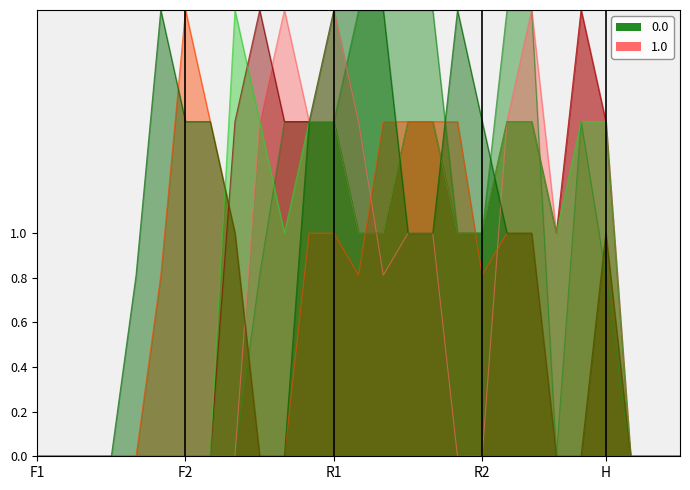

The col_11 series shows -1.1 at 24. True or false?

False